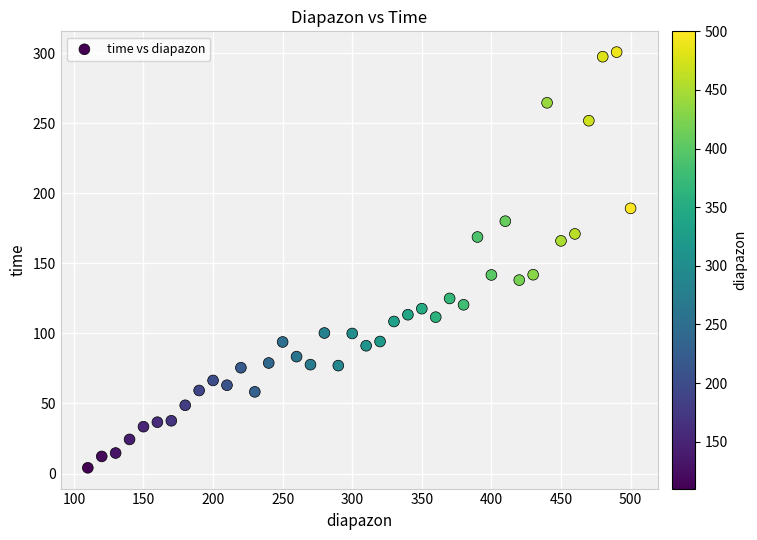

What is the range of Y values (max minus min)?

296.7